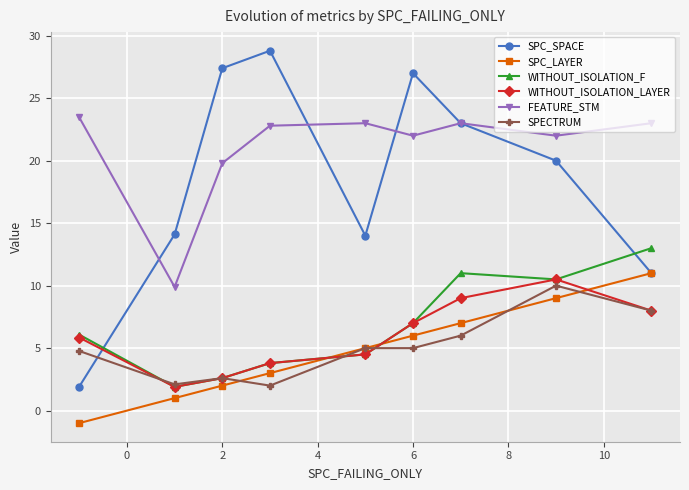

True or false: FEATURE_STM has more than 1 interior local peaks.

True